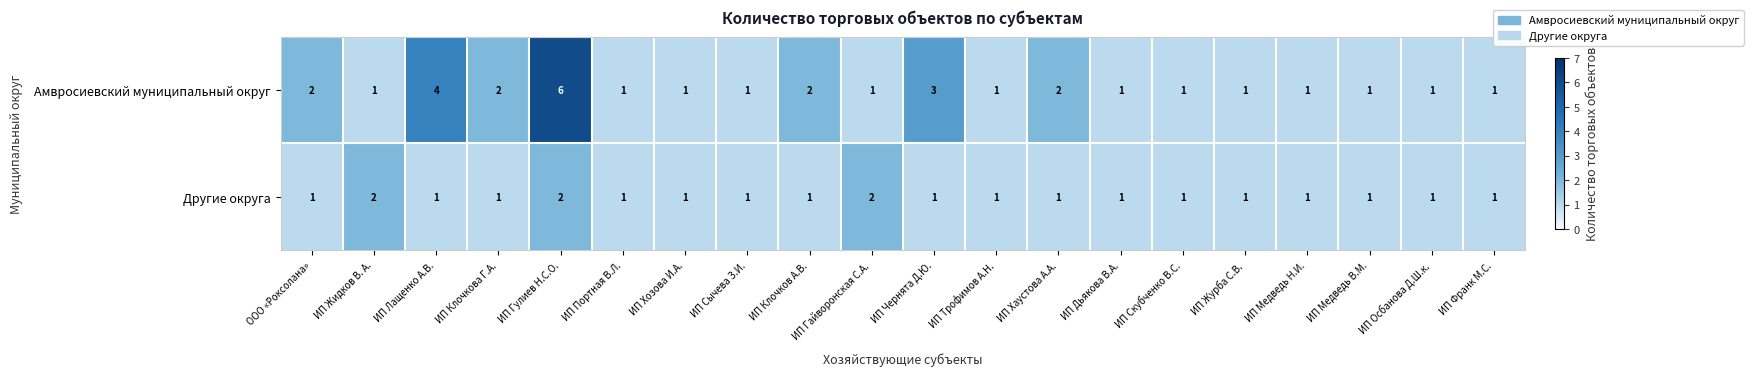

What is the maximum value shown in the chart?

6